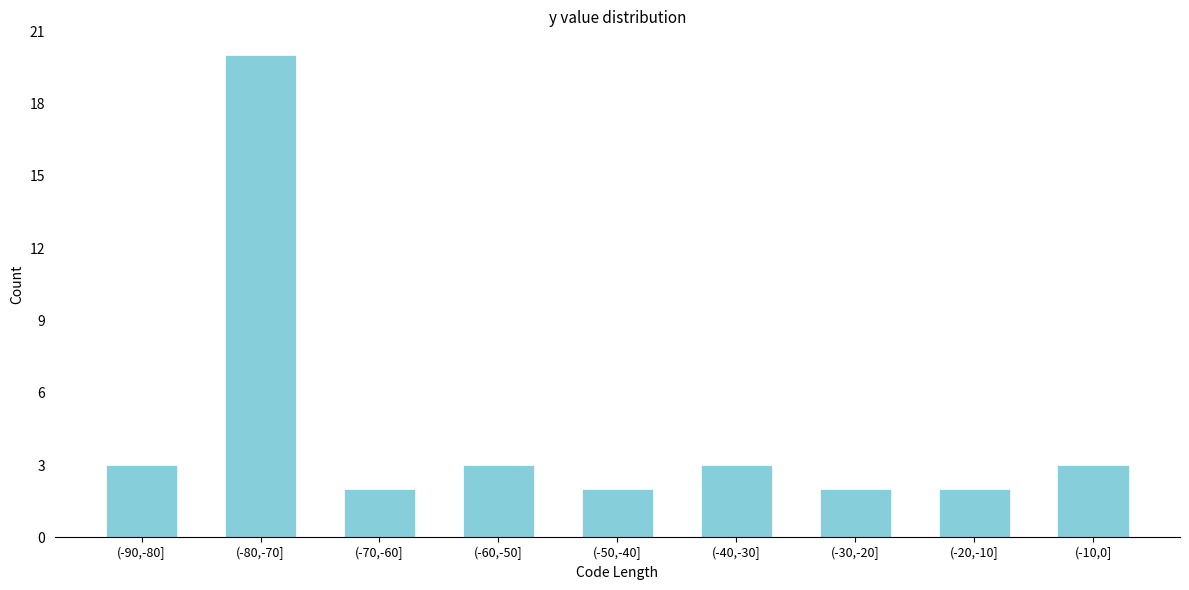

Reading left to right, list all the values displayed in this chart.

3	20	2	3	2	3	2	2	3